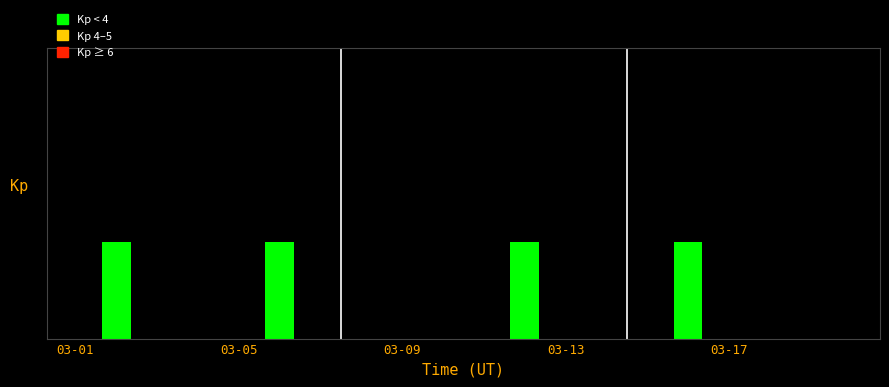

How many values are between 0 and 1?

16